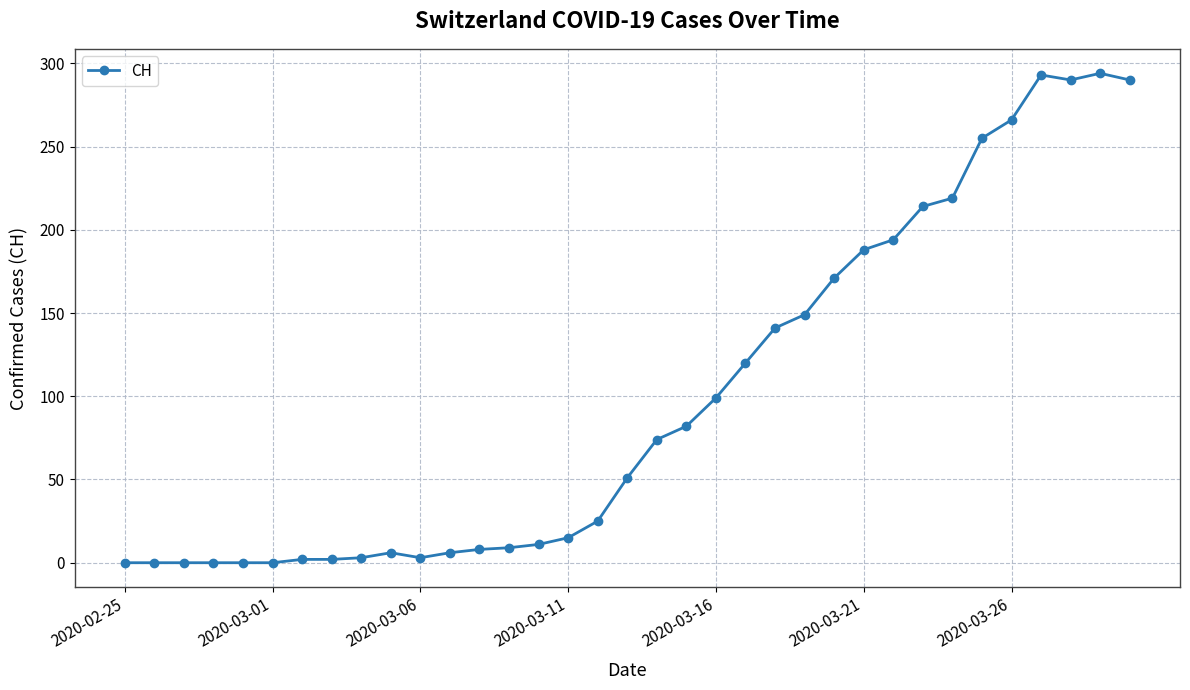

What is the difference between the maximum and second lowest values?

294